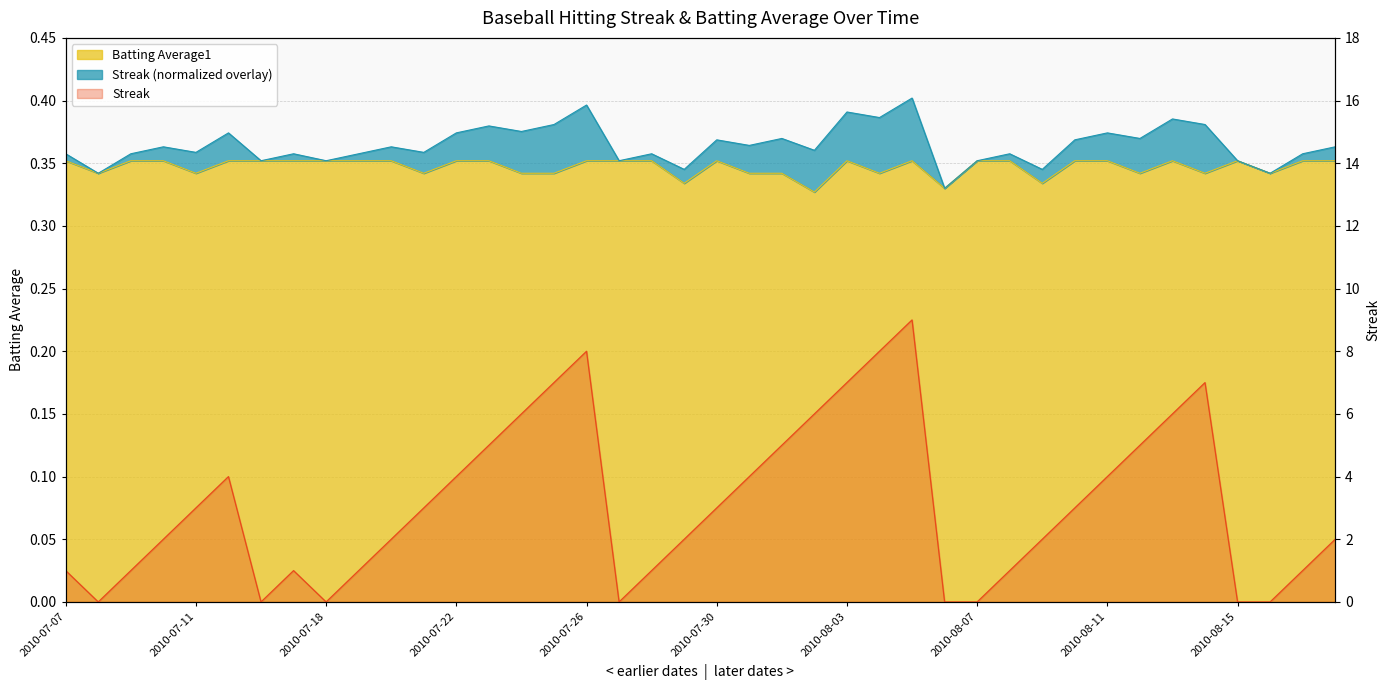

At which category is the sum across all series the highest?

2010-08-05